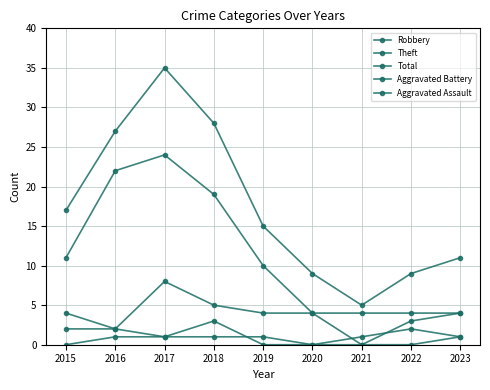

At which category is the sum across all series the highest?

2017